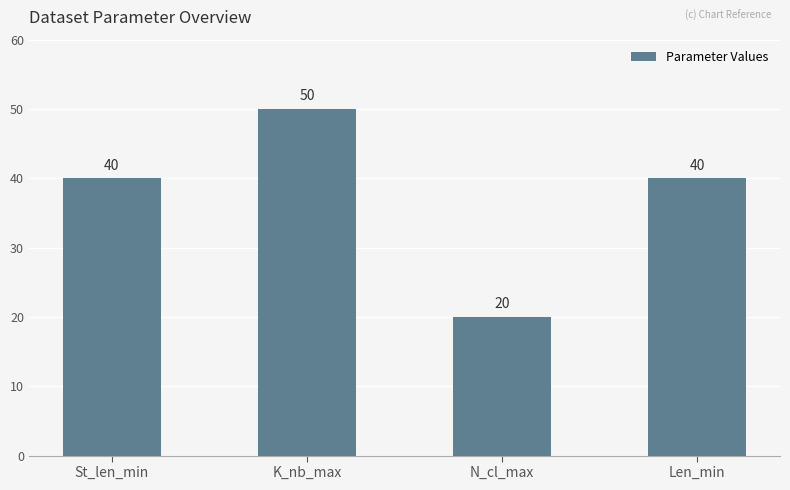

Approximately how many times larger is the value at Len_min compared to N_cl_max?

2.0